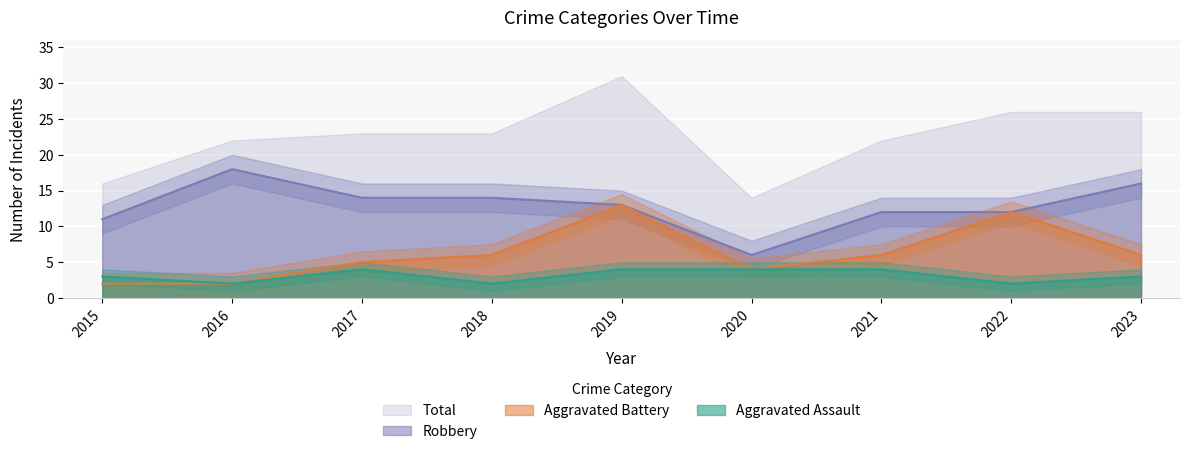

The value of Aggravated Assault at 2016 is 2. True or false?

True